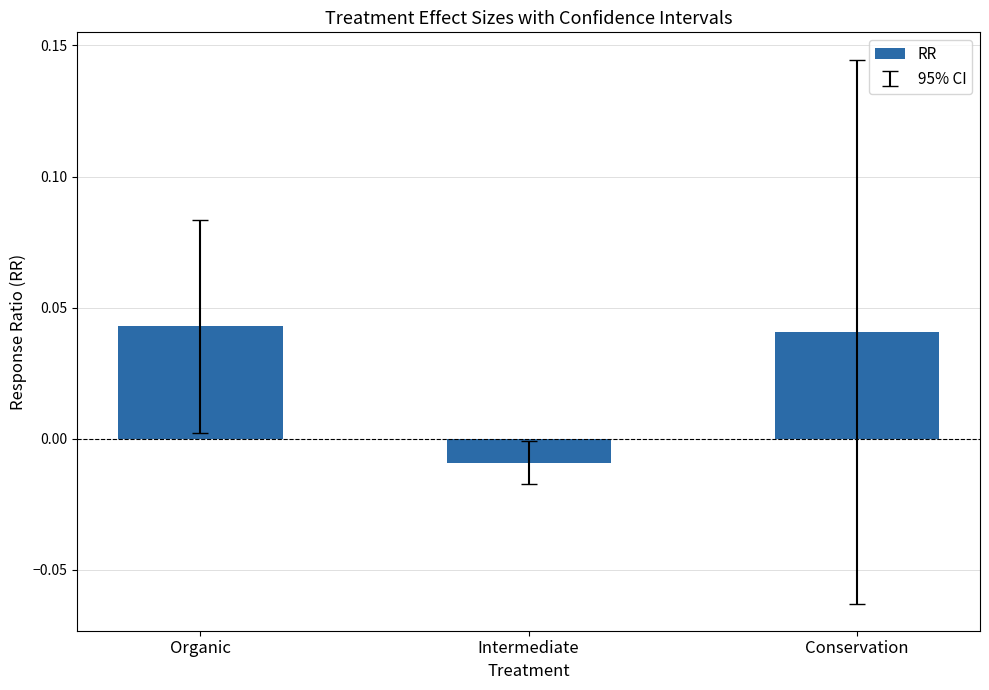

What is the sum of all values?

0.1